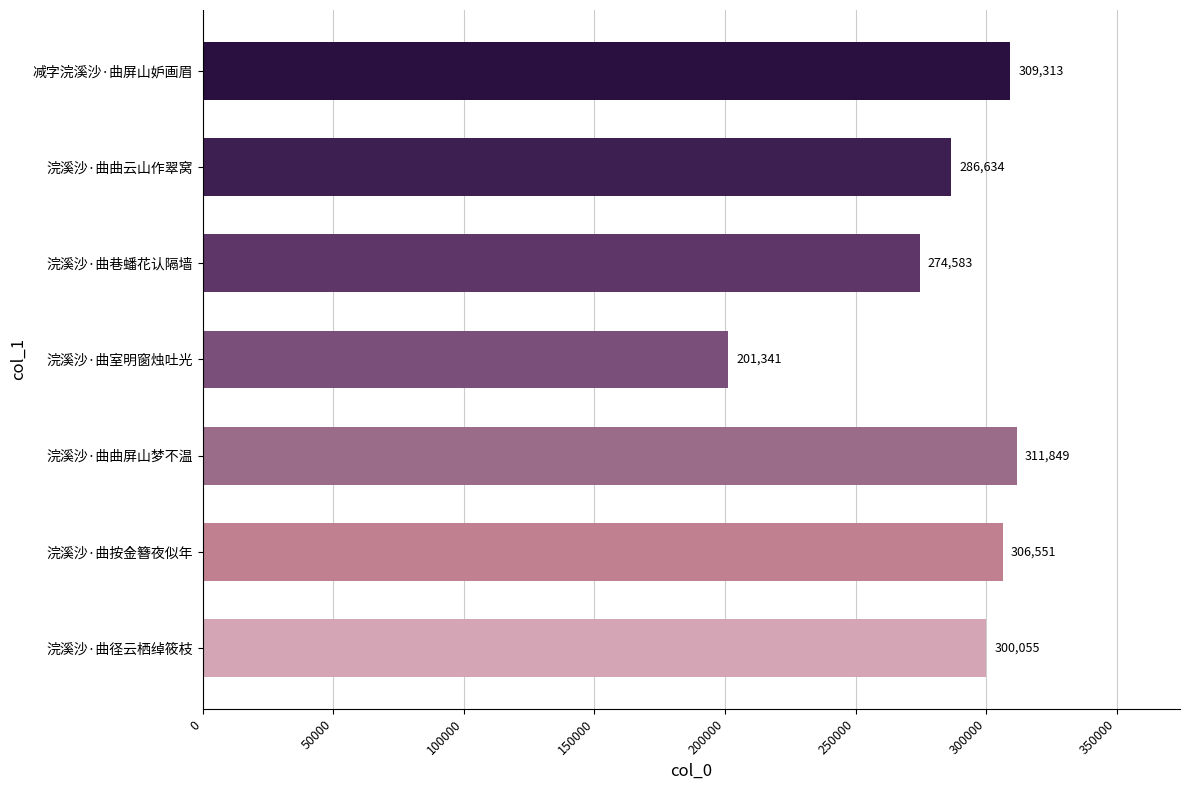

How many values are below 300055?

3